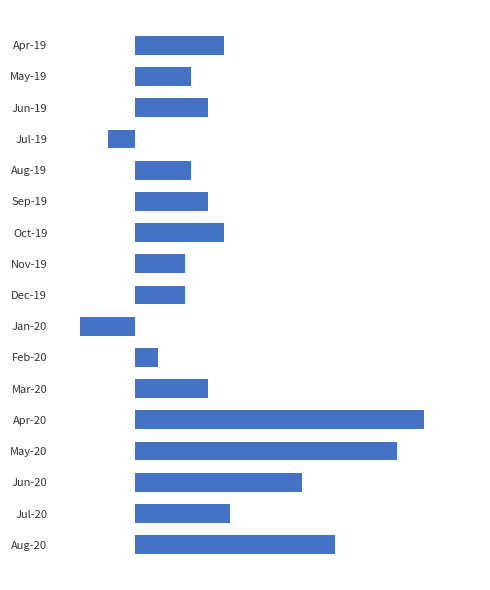

Does the chart contain any negative values?

Yes